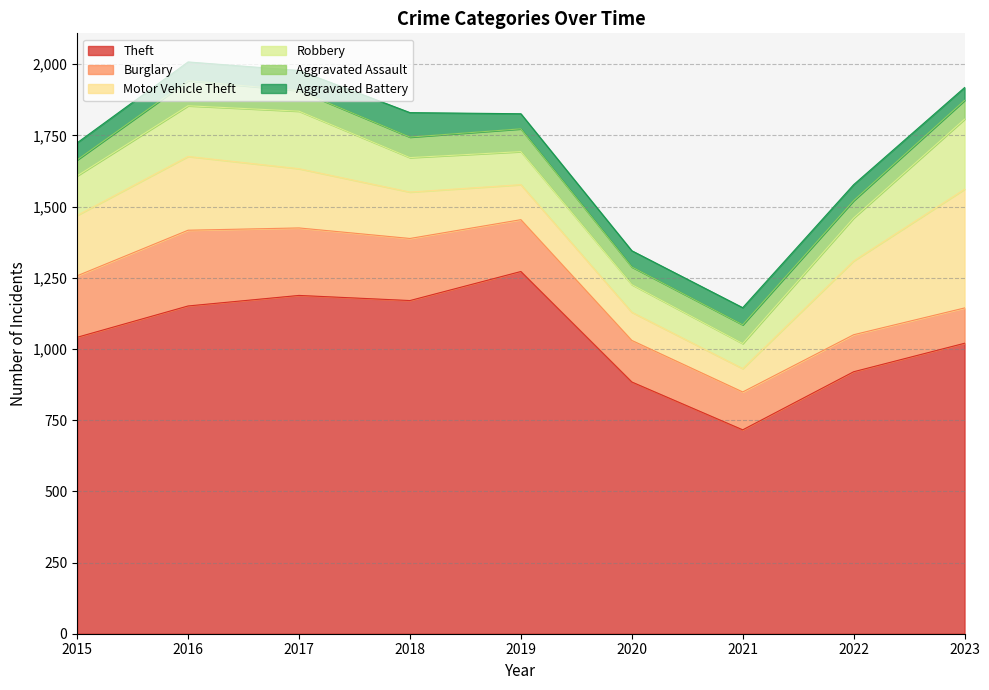

What is the minimum value shown in the chart?

45